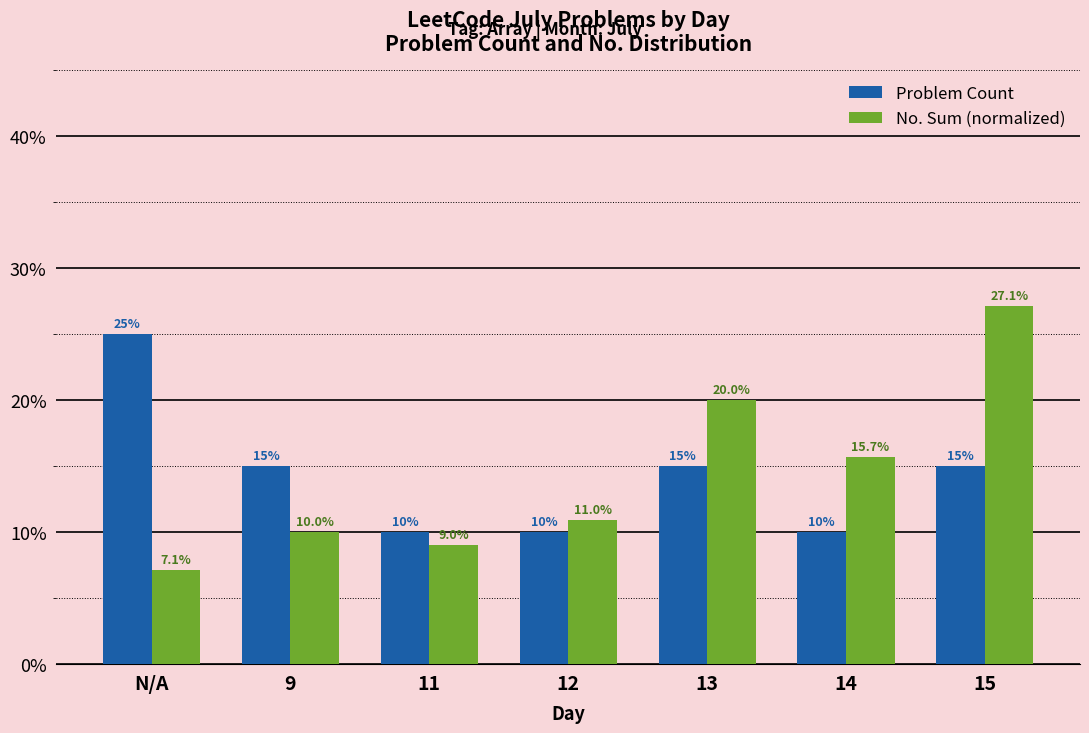

Which category has the highest value in the Problem Count series?

N/A